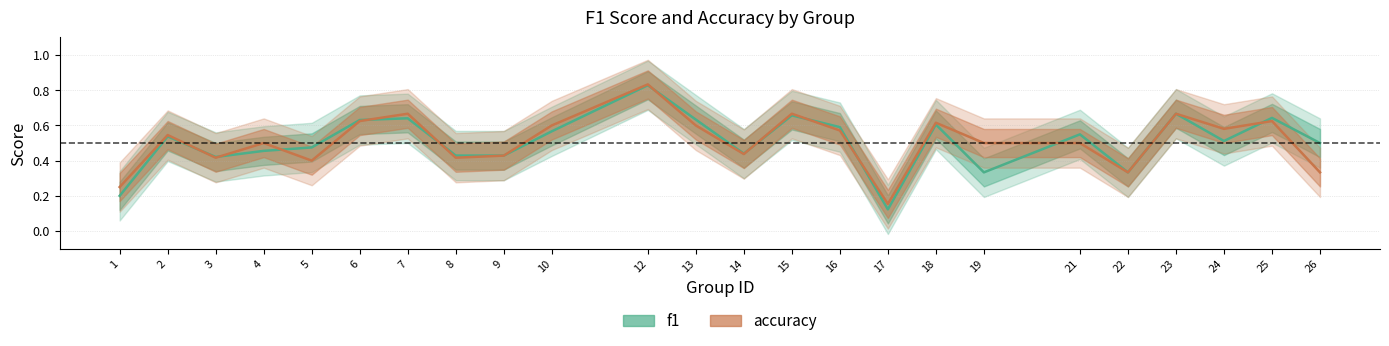

What is the value of the f1 point at the 4th from the left?

0.5